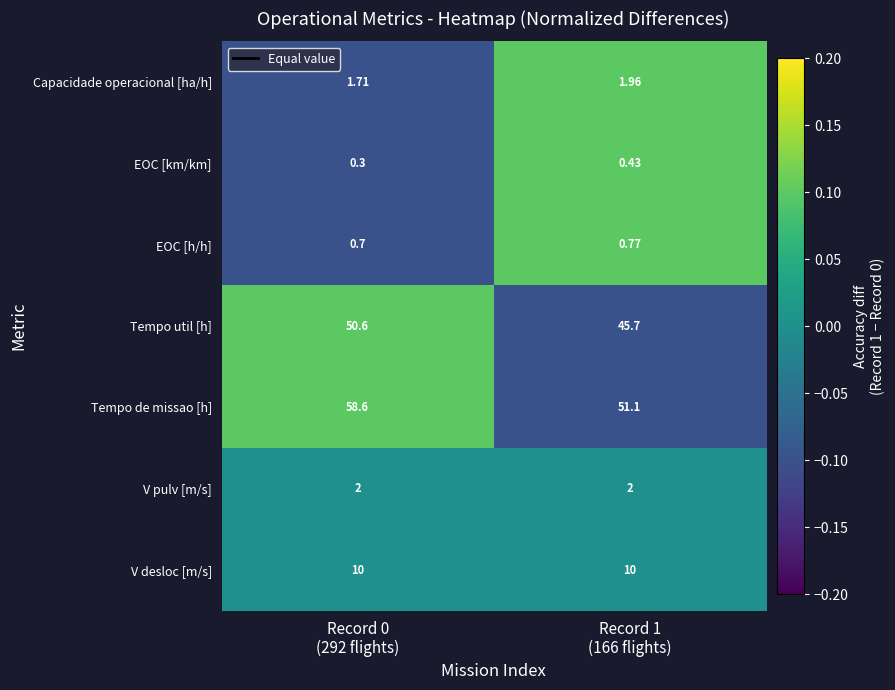

Rank the series by their maximum value, from highest to lowest.

Tempo de missao [h], Tempo util [h], V desloc [m/s], V pulv [m/s], Capacidade operacional [ha/h], EOC [h/h], EOC [km/km]